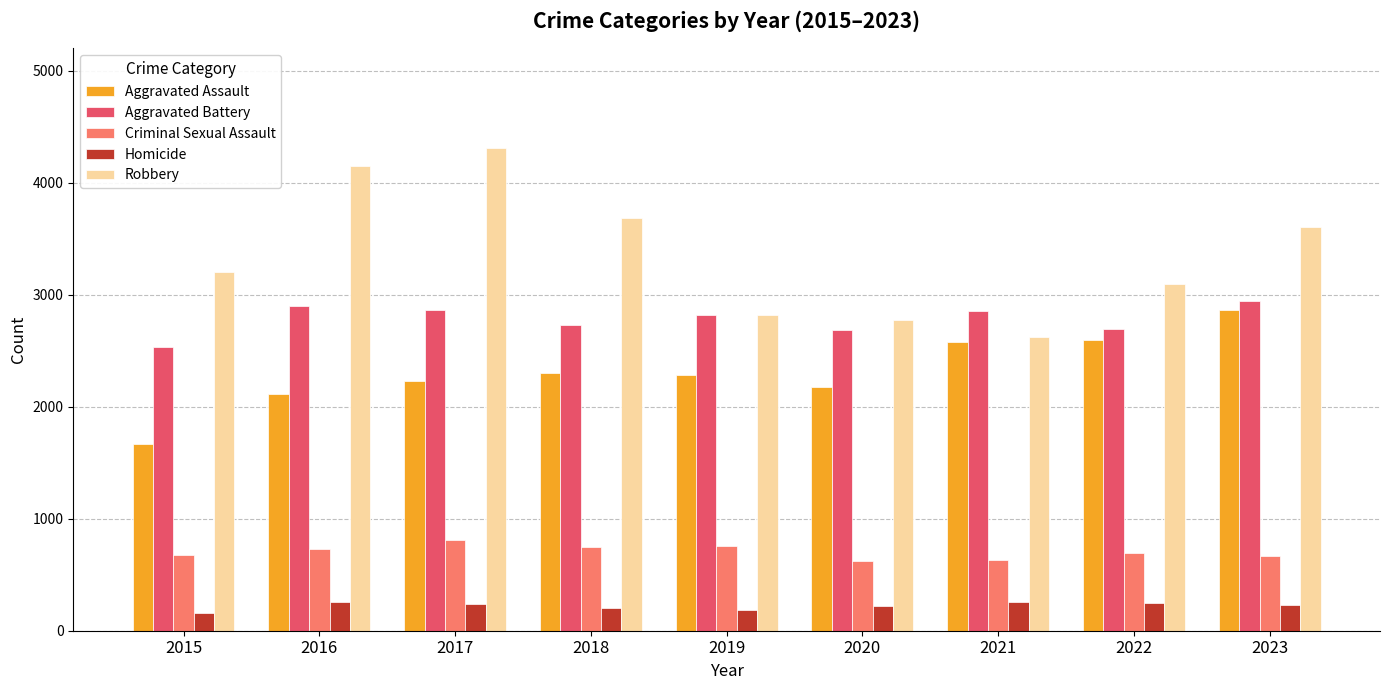

What is the maximum value for Aggravated Assault?

2861